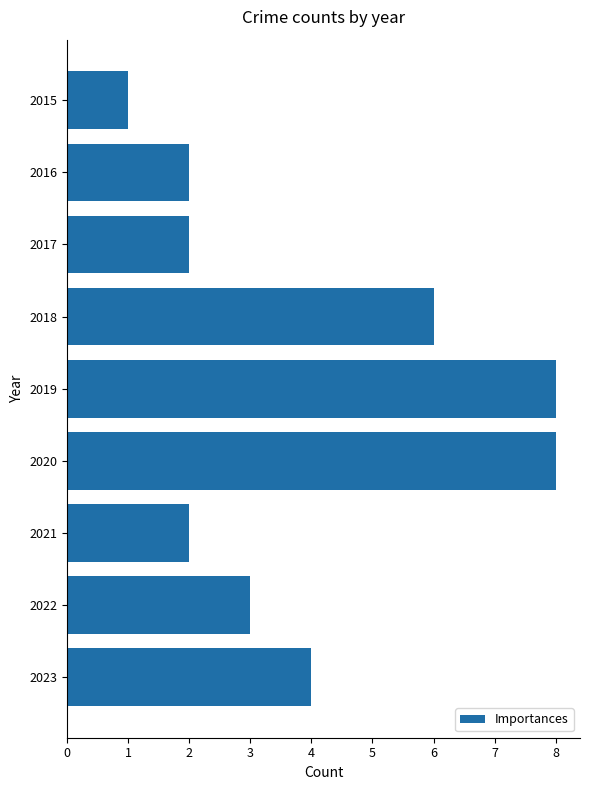

What is the difference between the maximum and minimum values?

7